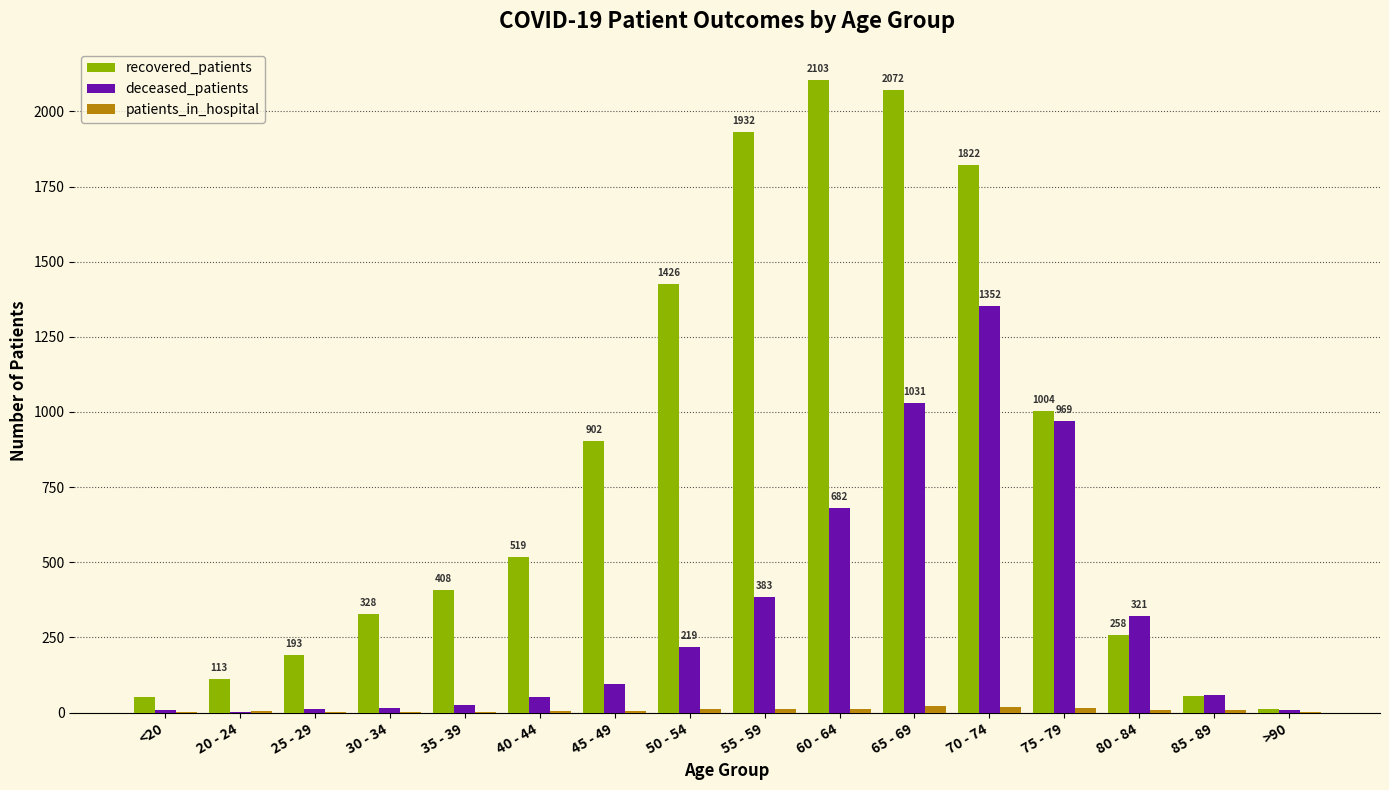

Which series has the largest total across all categories?

recovered_patients